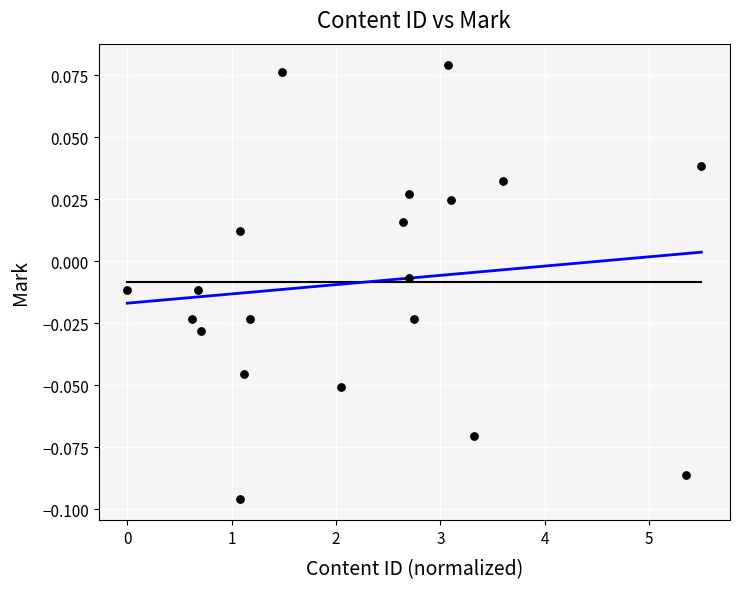

What is the range of X values (max minus min)?

5.5